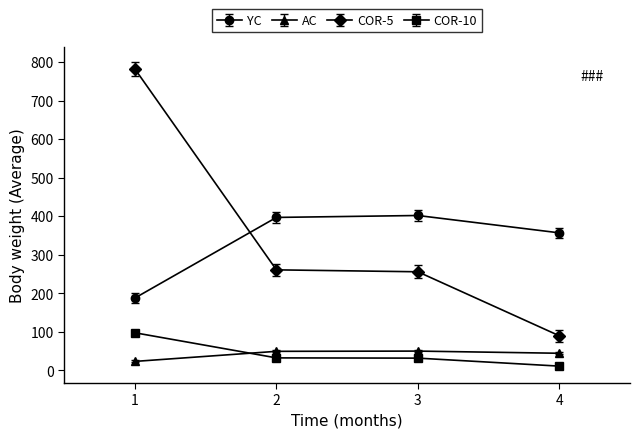

In AC, how many points are higher than both neighbors (excluding endpoints)?

1